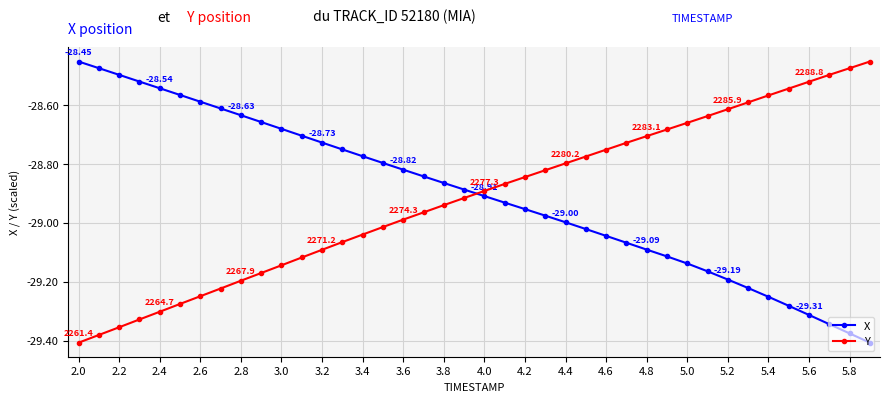

How many intersections are there between Y and X?

1